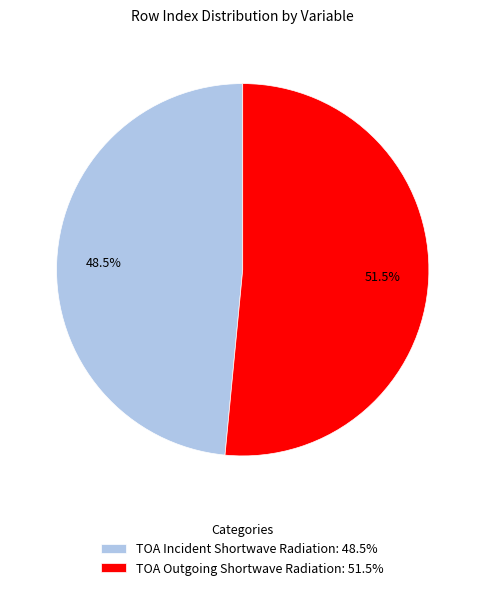

Is it true that TOA Outgoing Shortwave Radiation is 39% of the pie?

False